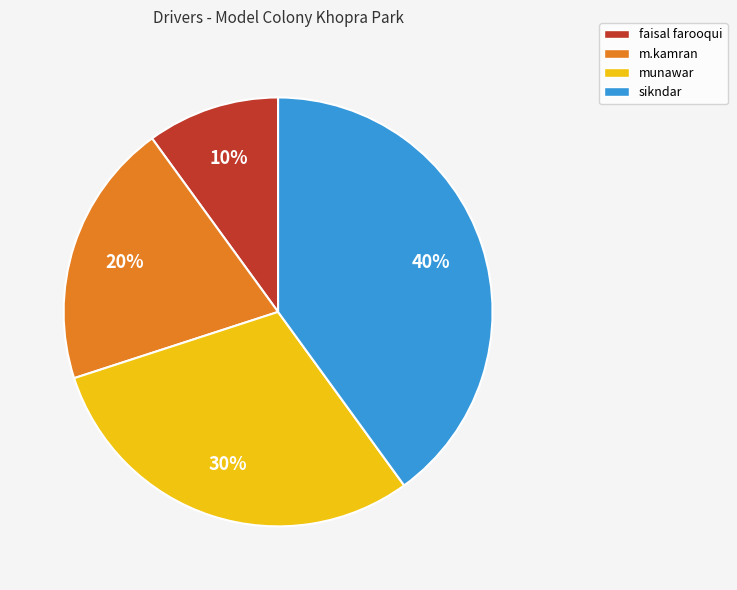

Is it true that sikndar is 47% of the pie?

False